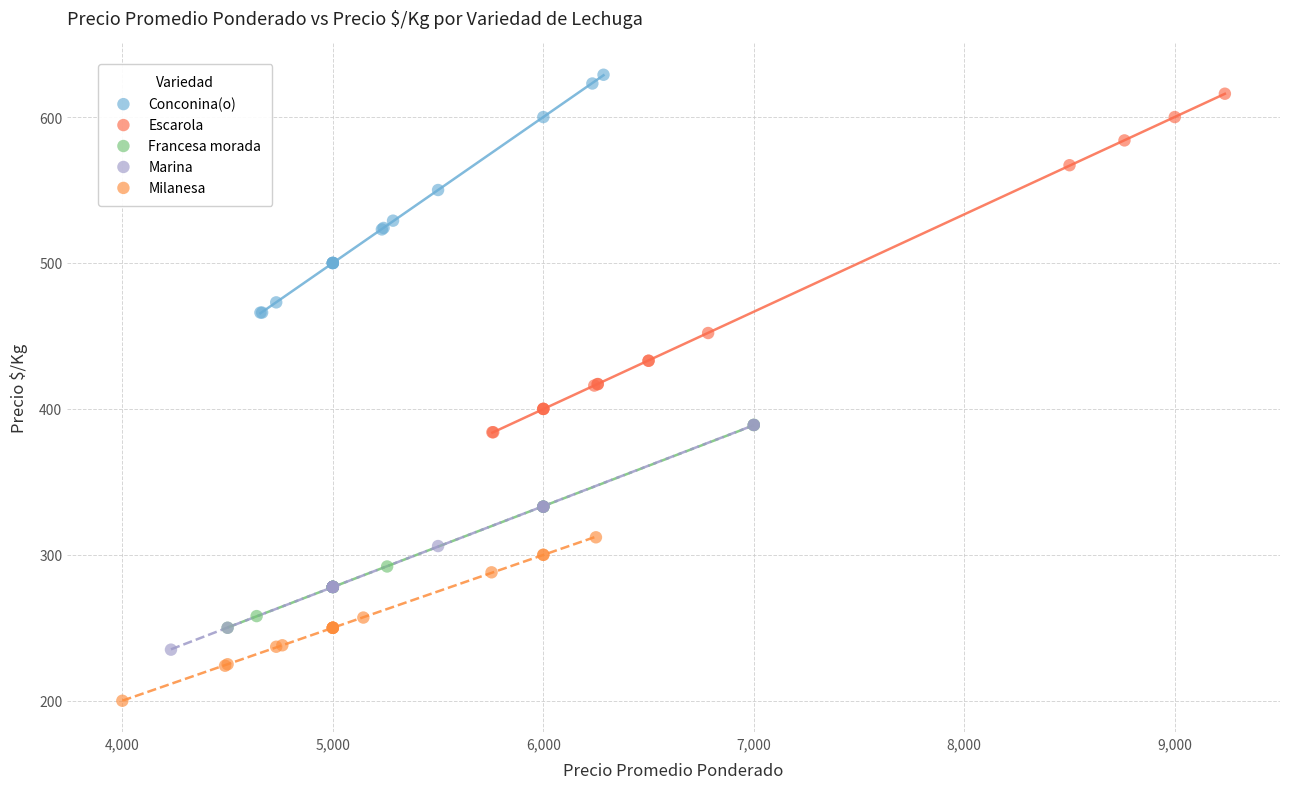

Which series reaches the minimum Y coordinate?

Milanesa